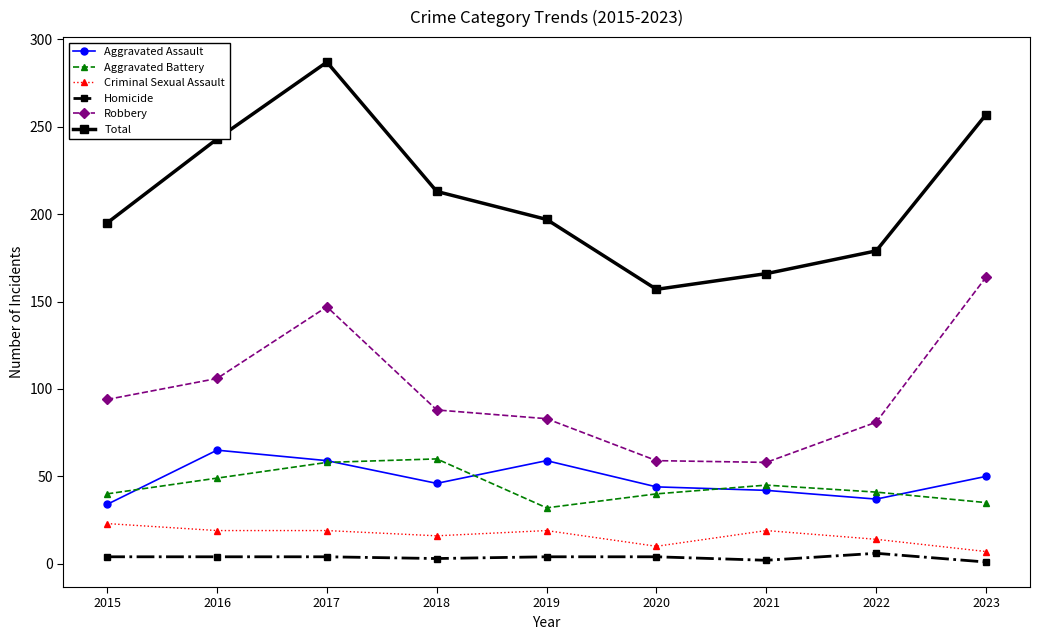

Where is the first local minimum for Total?

2020